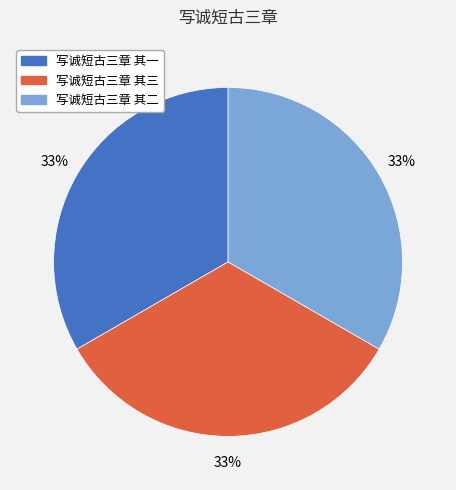

The 写诚短古三章 其一 slice represents 20% of the pie. True or false?

False